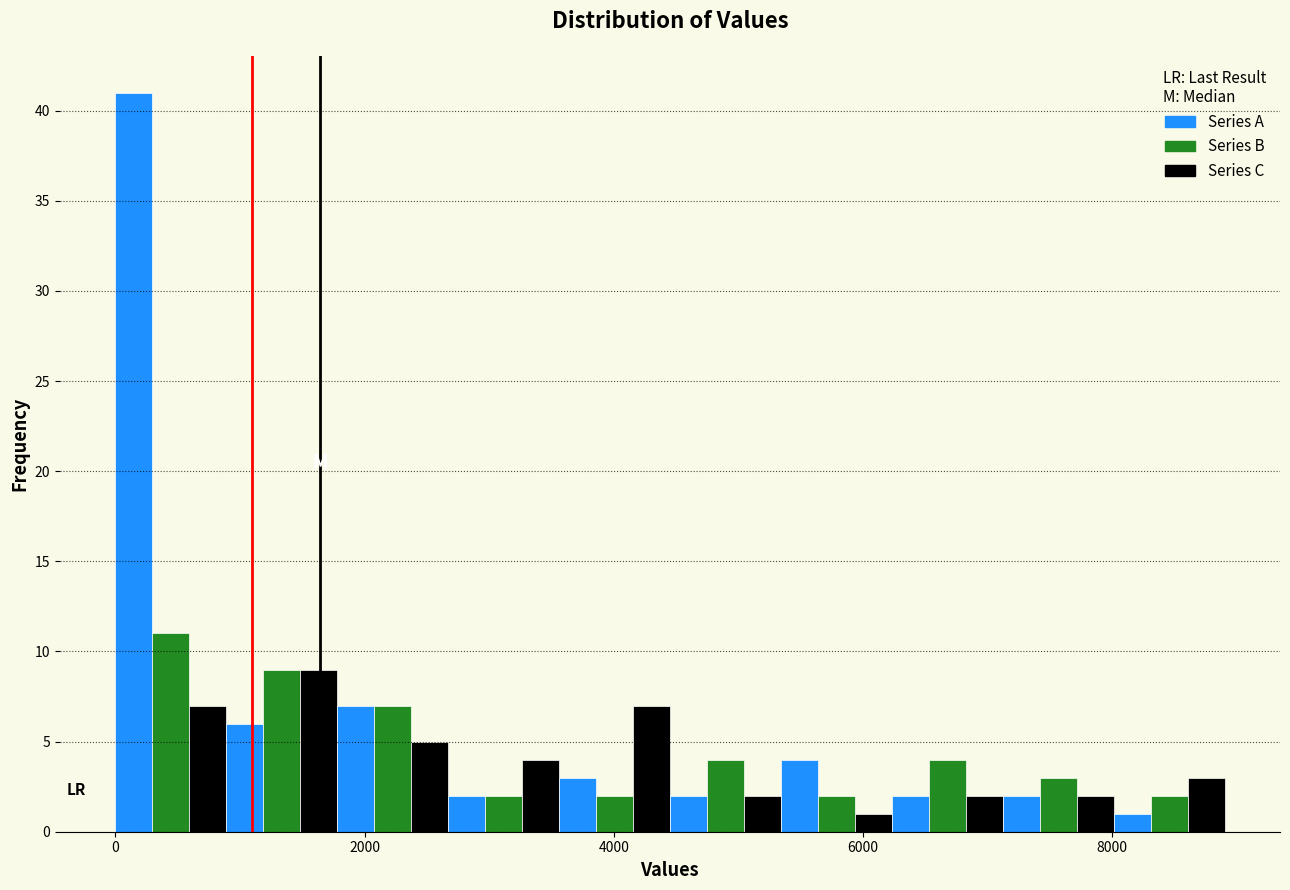

Read against the x-axis, roughly where is the centre of the tallest bar?

200